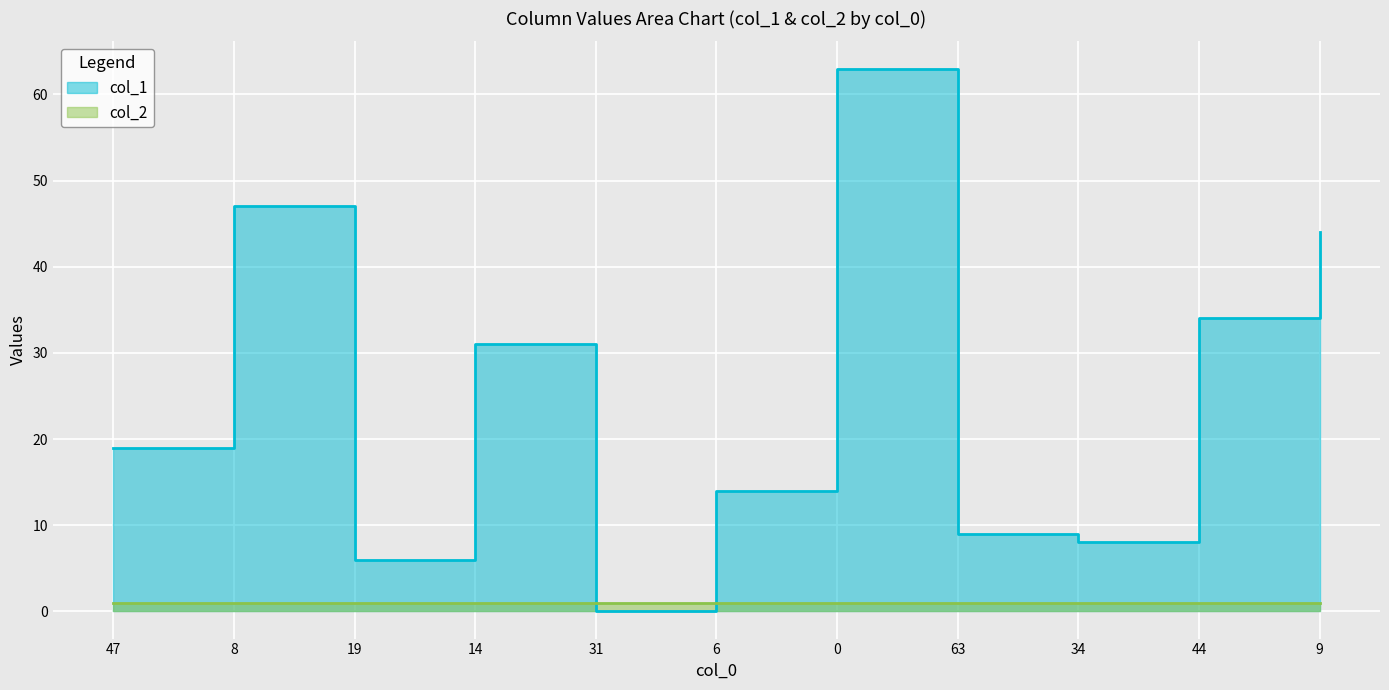

At which label does the data first exceed 19?

8